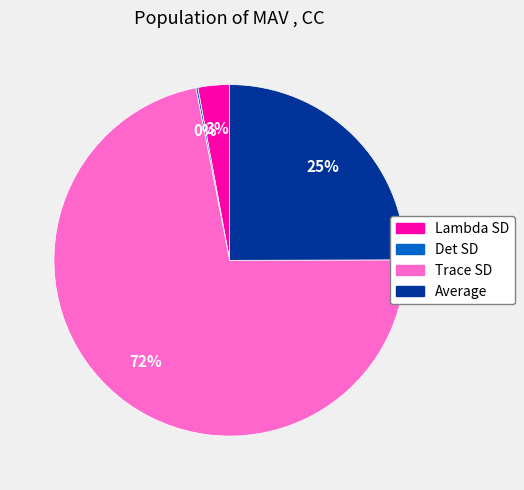

To the nearest percent, what portion does Average represent?

25%